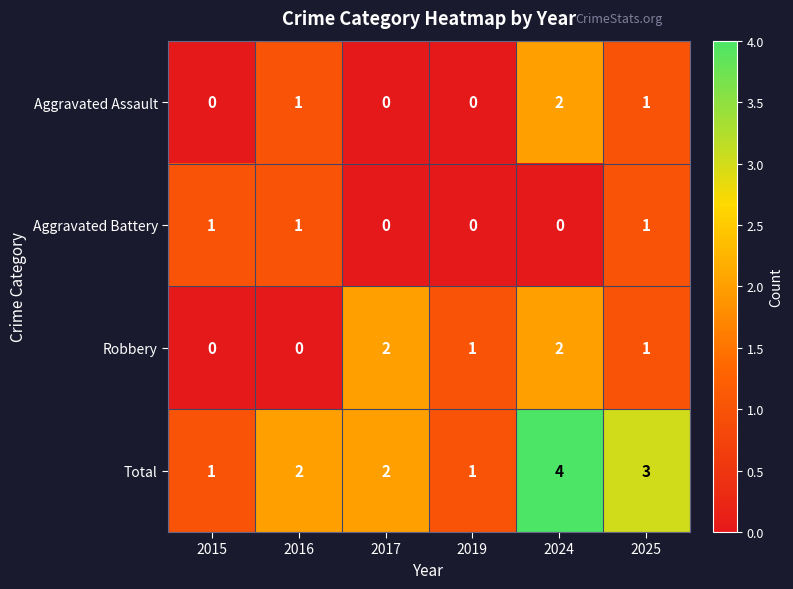

At which category is the sum across all series the highest?

2024